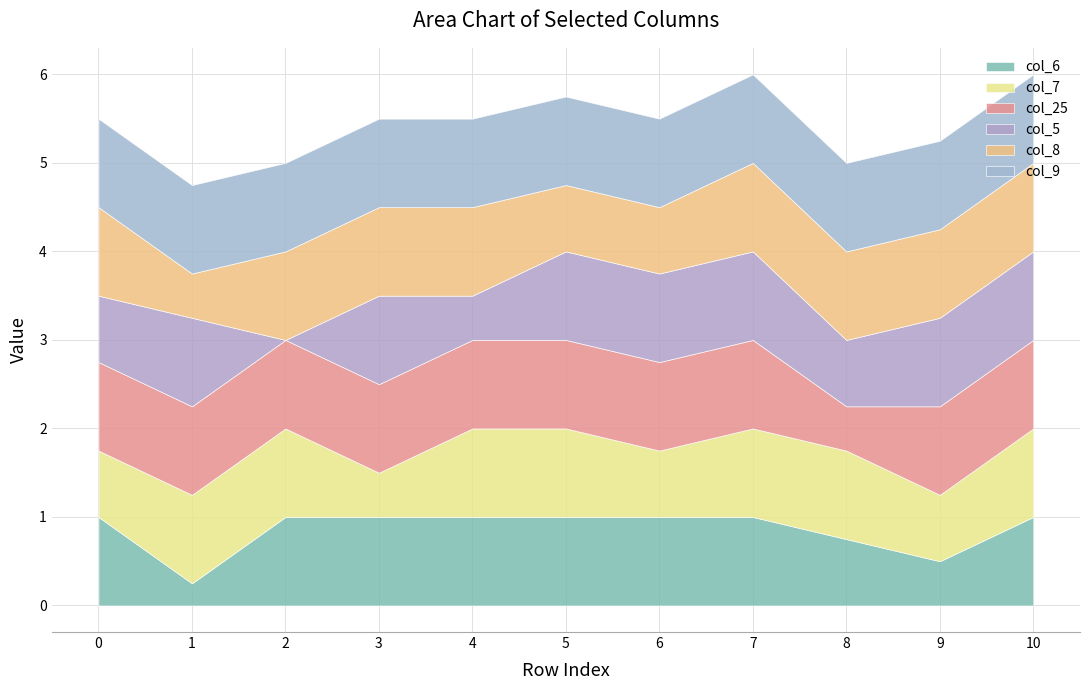

Is the value of col_9 at 2 greater than the value of col_25 at 6?

No